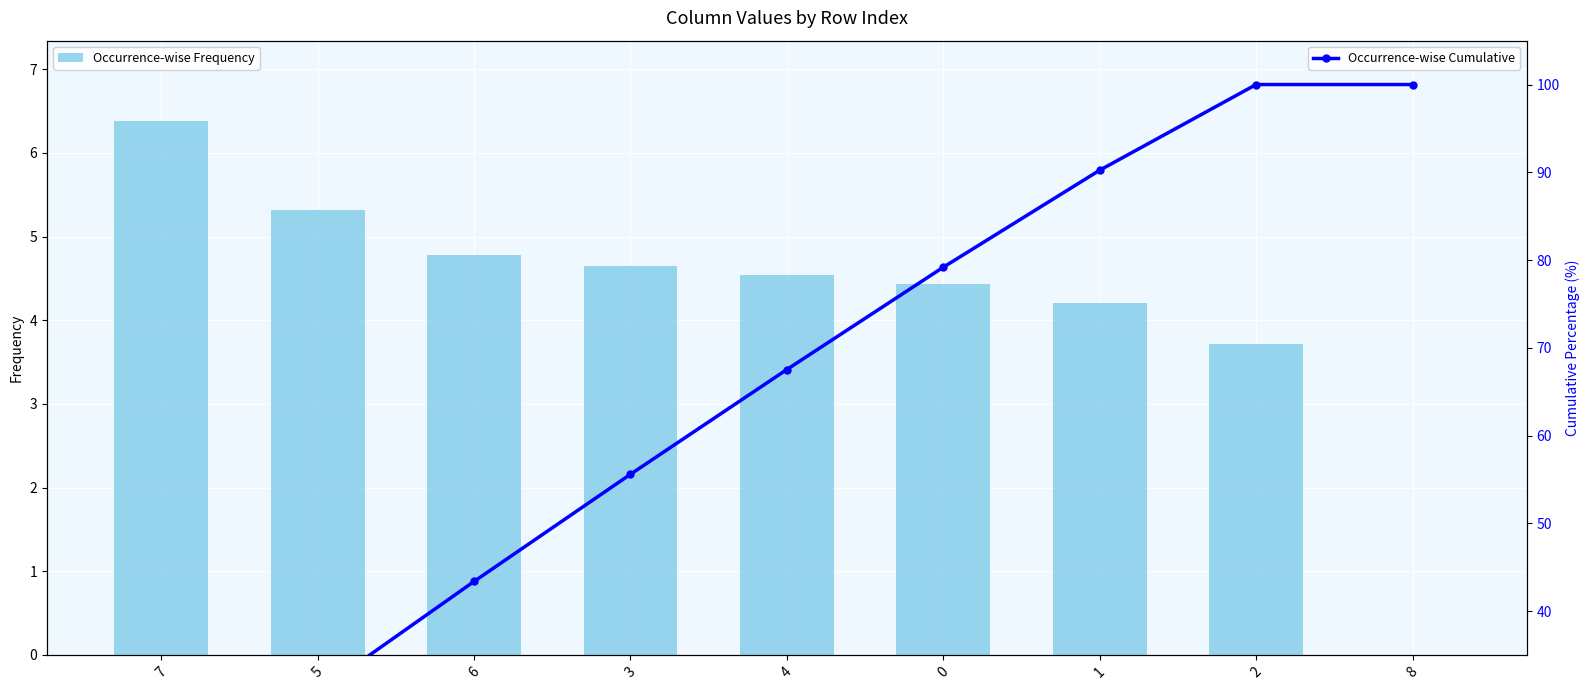

Are the bars horizontal?

No